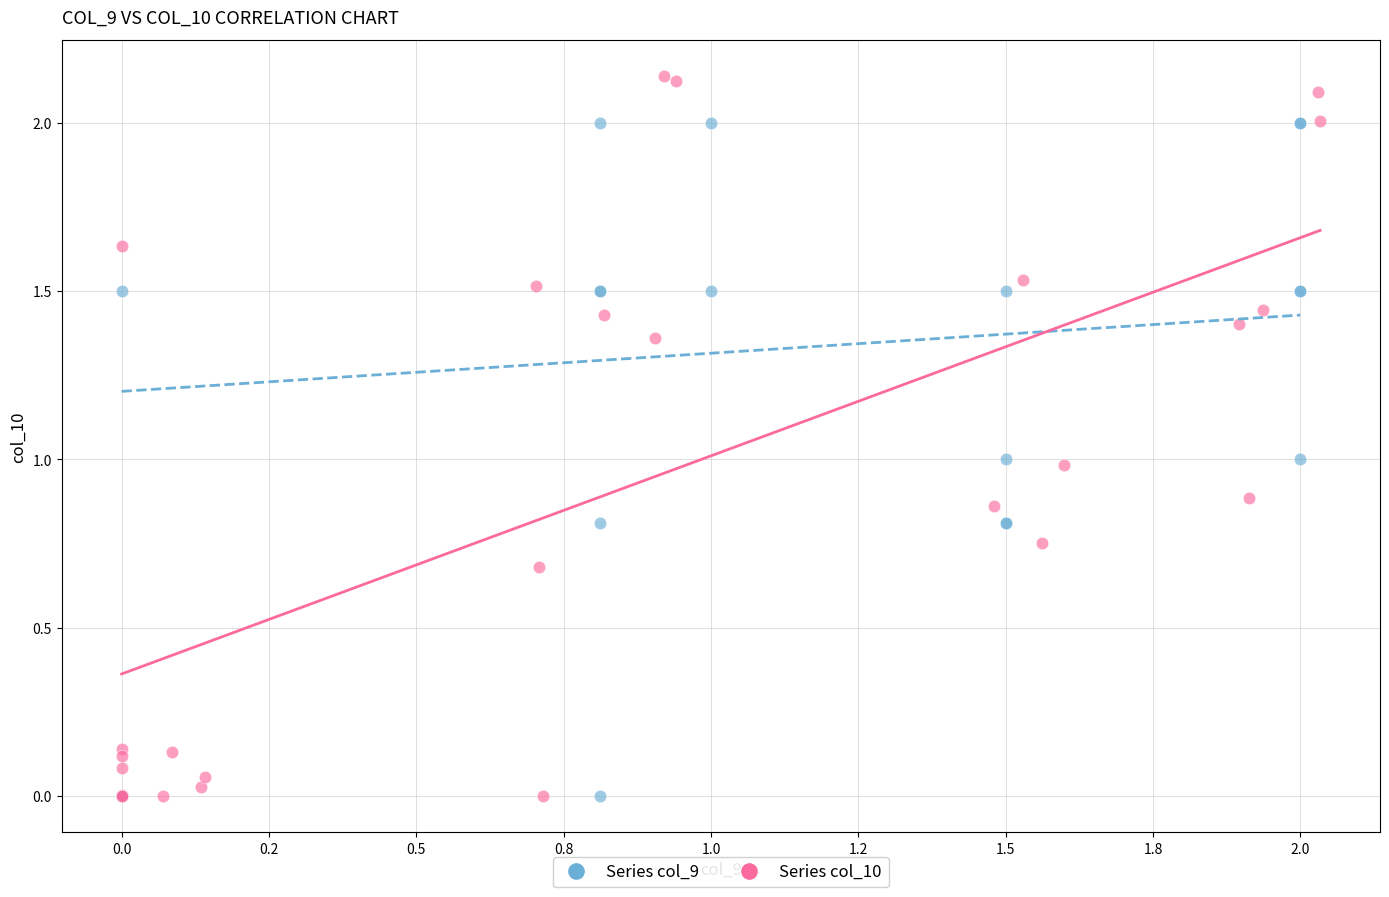

Which series has the largest Y range (max minus min)?

Series col_10